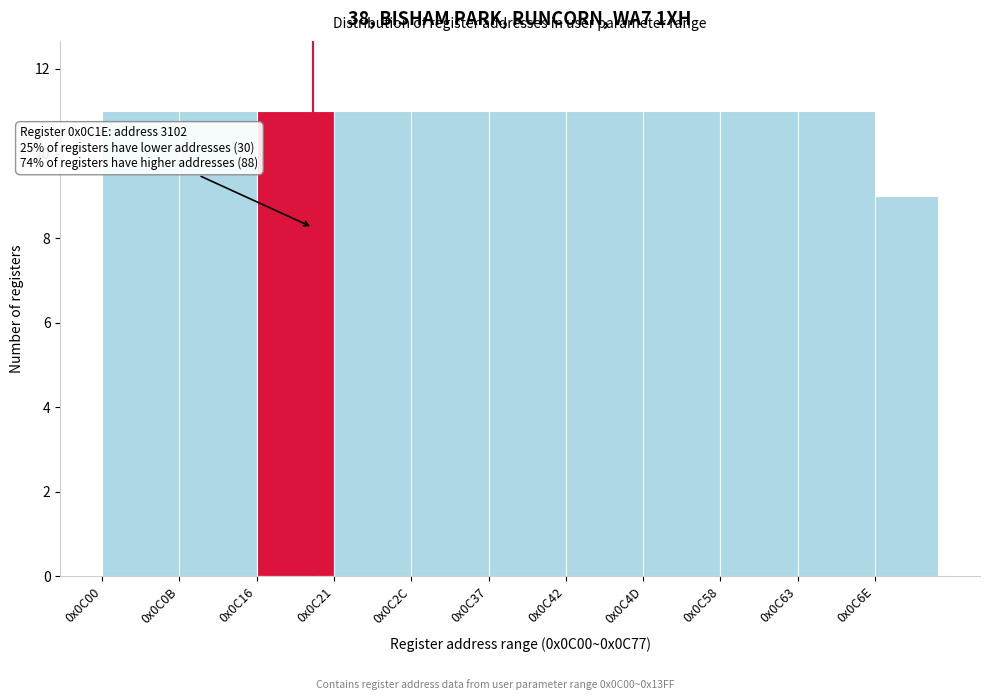

Reading left to right, extract all data points from this chart.

0x0C00=11	0x0C0B=11	0x0C16=11	0x0C21=11	0x0C2C=11	0x0C37=11	0x0C42=11	0x0C4D=11	0x0C58=11	0x0C63=11	0x0C6E=9